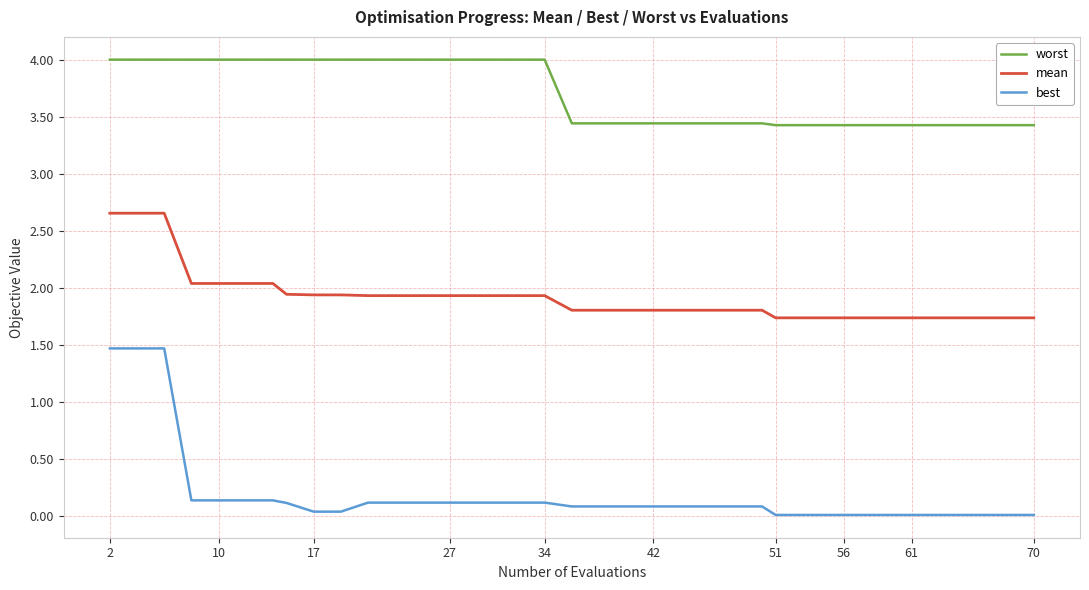

True or false: worst and best cross at least once.

False